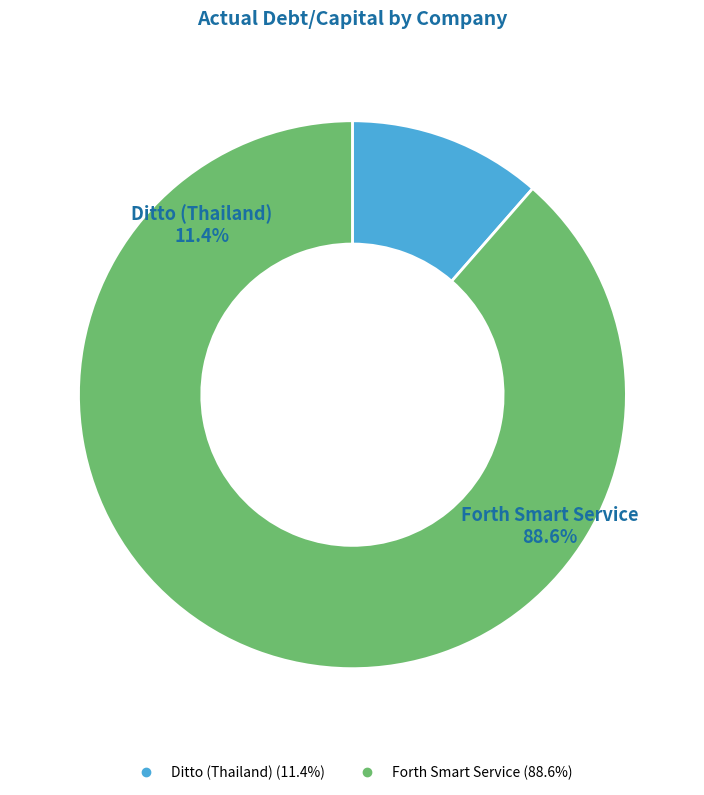

What percentage do Forth Smart Service and Ditto (Thailand) together represent?

100.0%